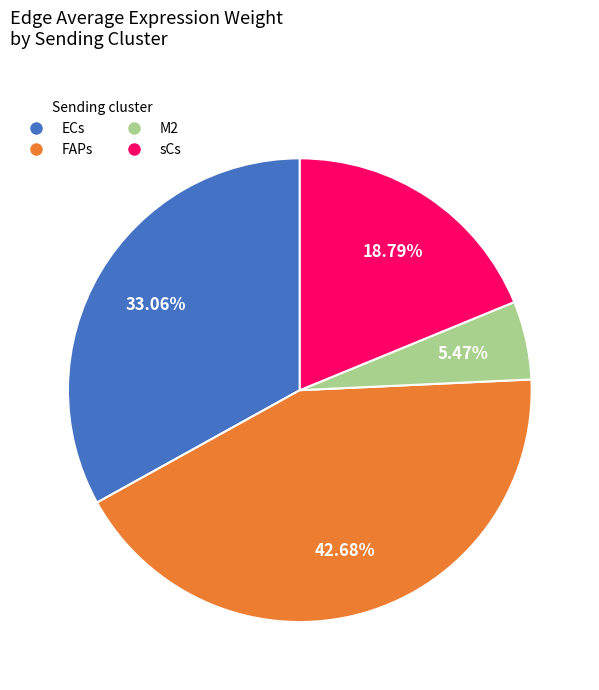

Is there a majority slice in this chart?

No